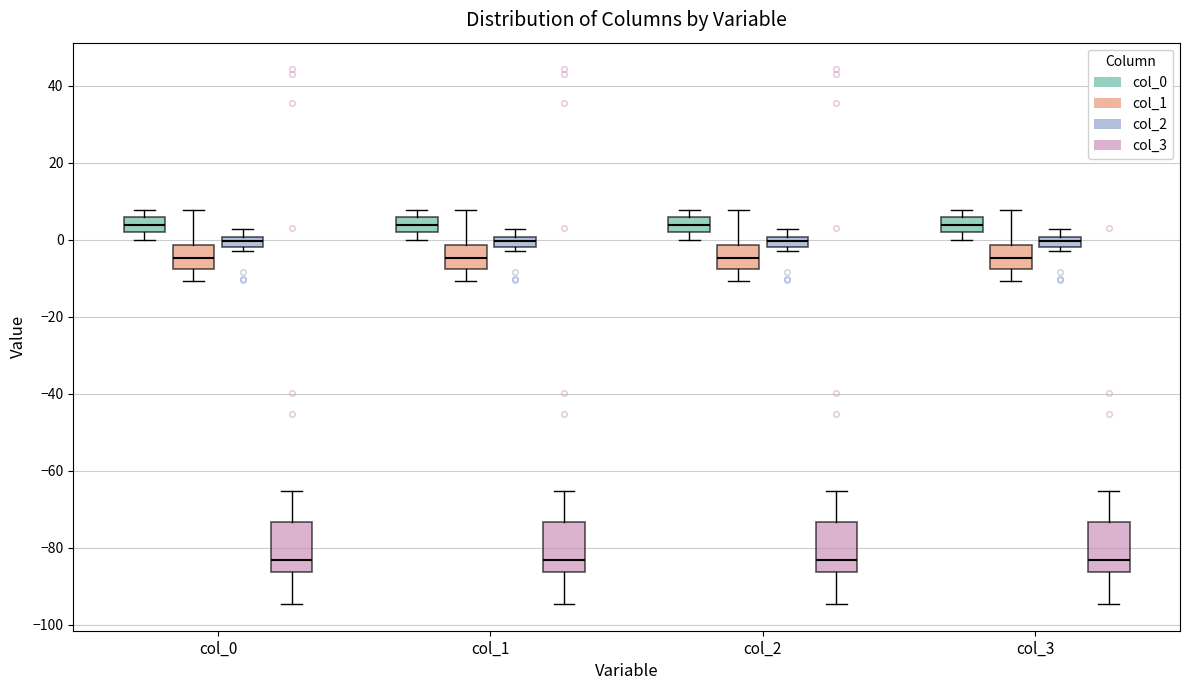

Where does the median line of the box for col_2 (col_3) sit on the y-axis? The values are not printed on the chart, so give them approximately, as read against the axis.

-84